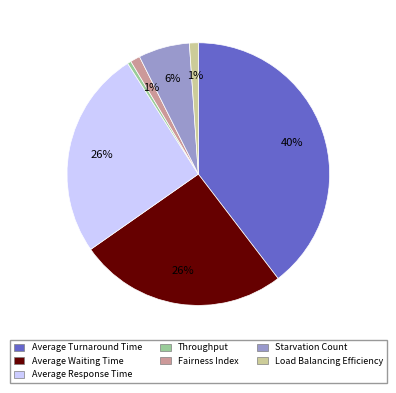

Is there any slice that represents more than half of the pie?

No